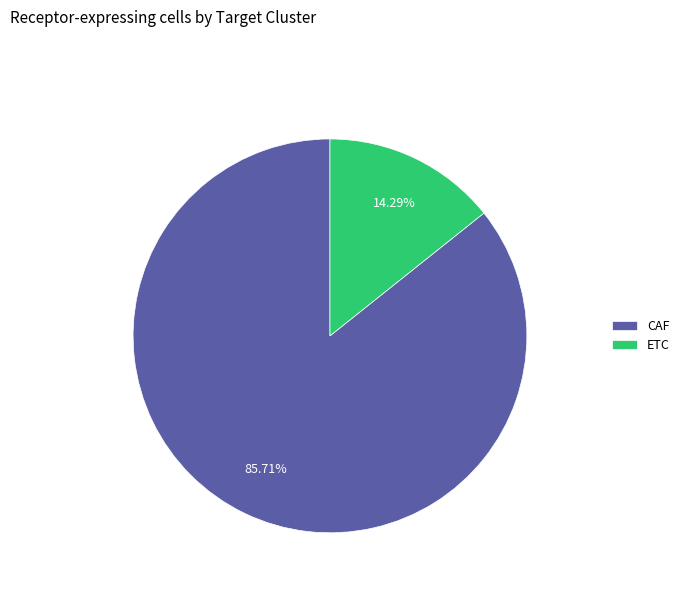

To the nearest percent, what portion does CAF represent?

86%